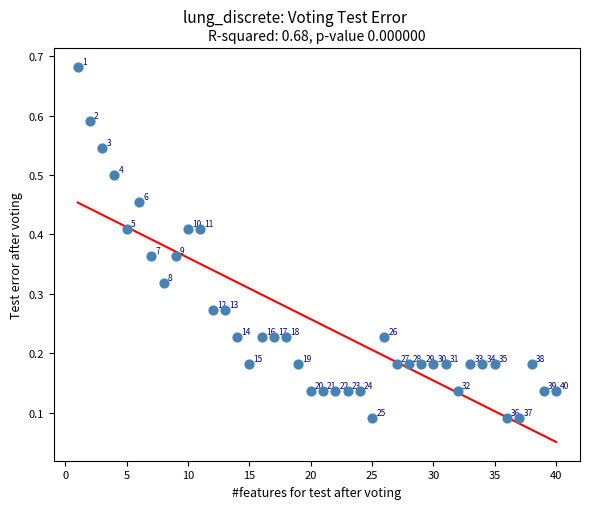

What is the range of X values (max minus min)?

39.0